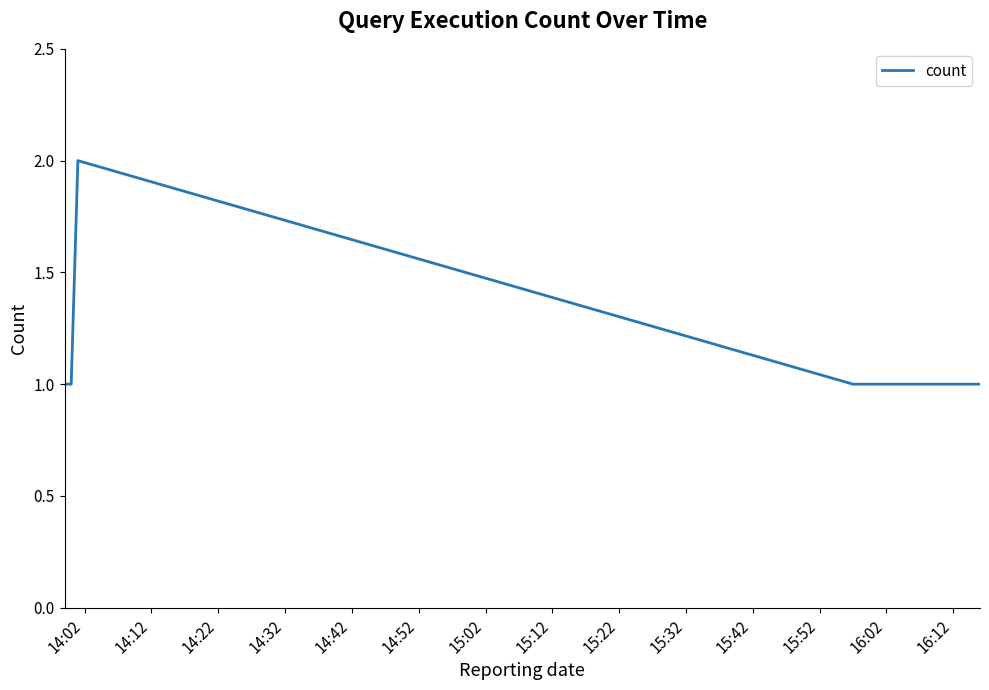

How many lines are shown in the chart?

1